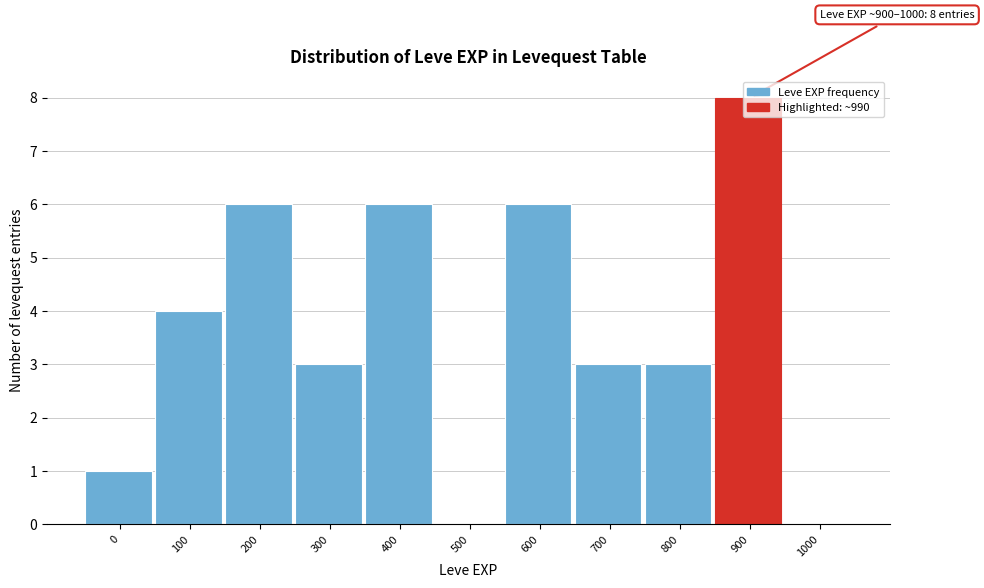

What is the sum of all values?

40